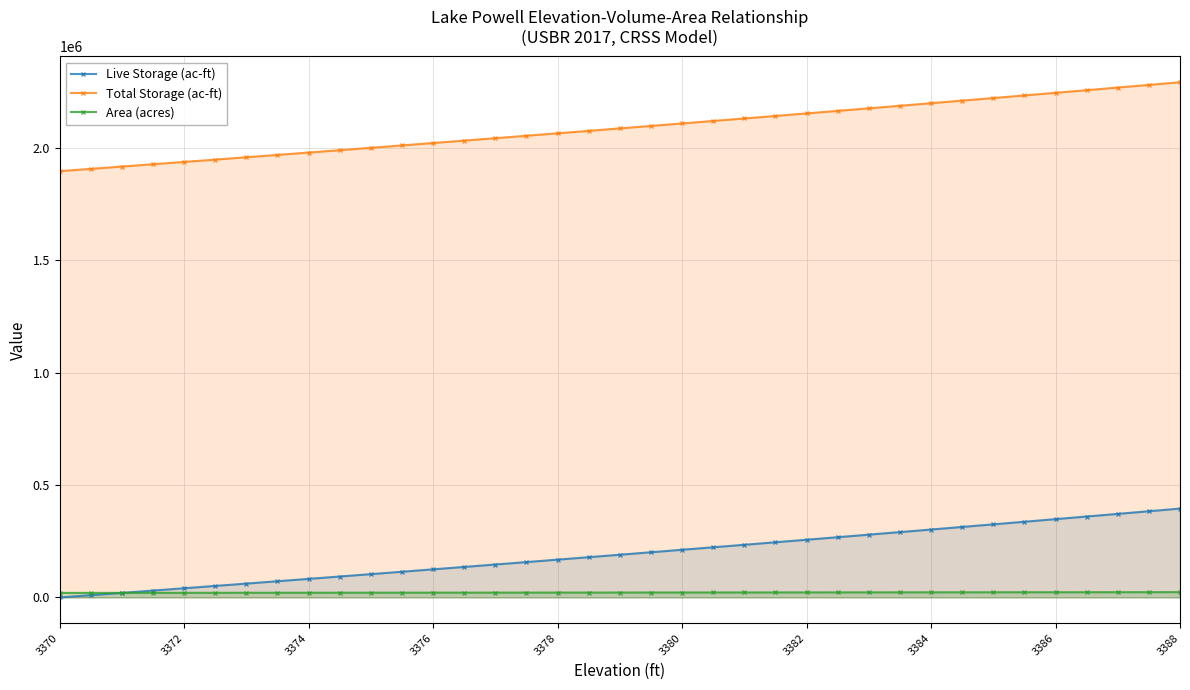

At how many categories does at least one series exceed 1275556?

37